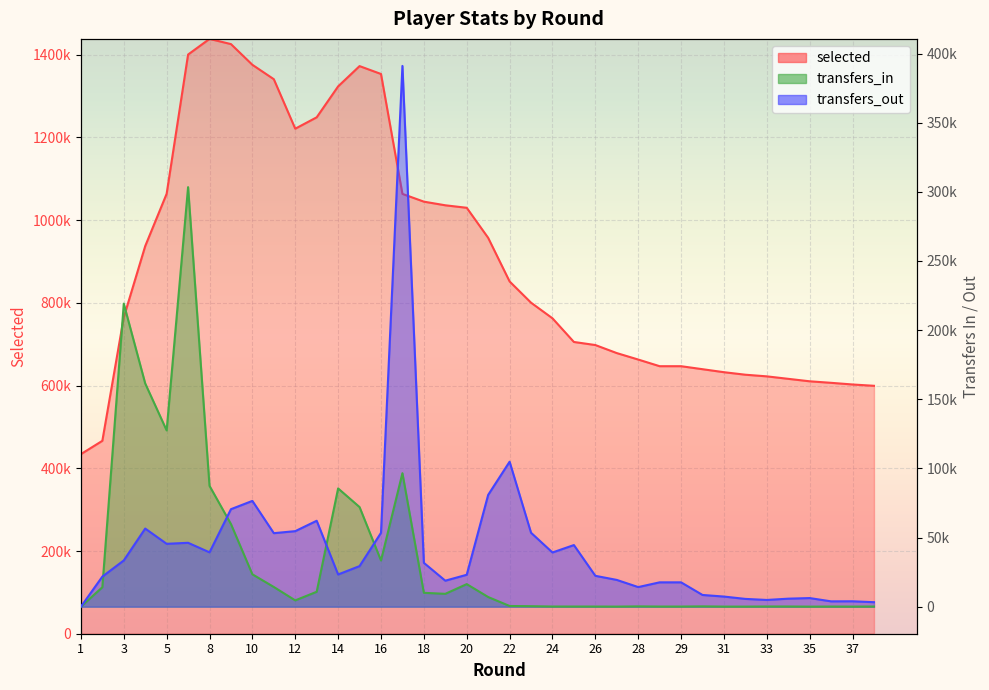

At which category does transfers_out reach its first local peak?

4